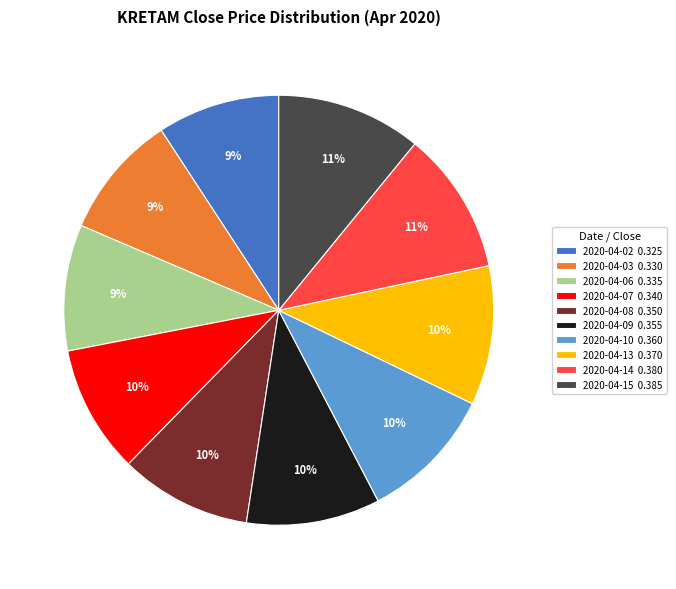

The 2020-04-09 slice represents 10% of the pie. True or false?

True